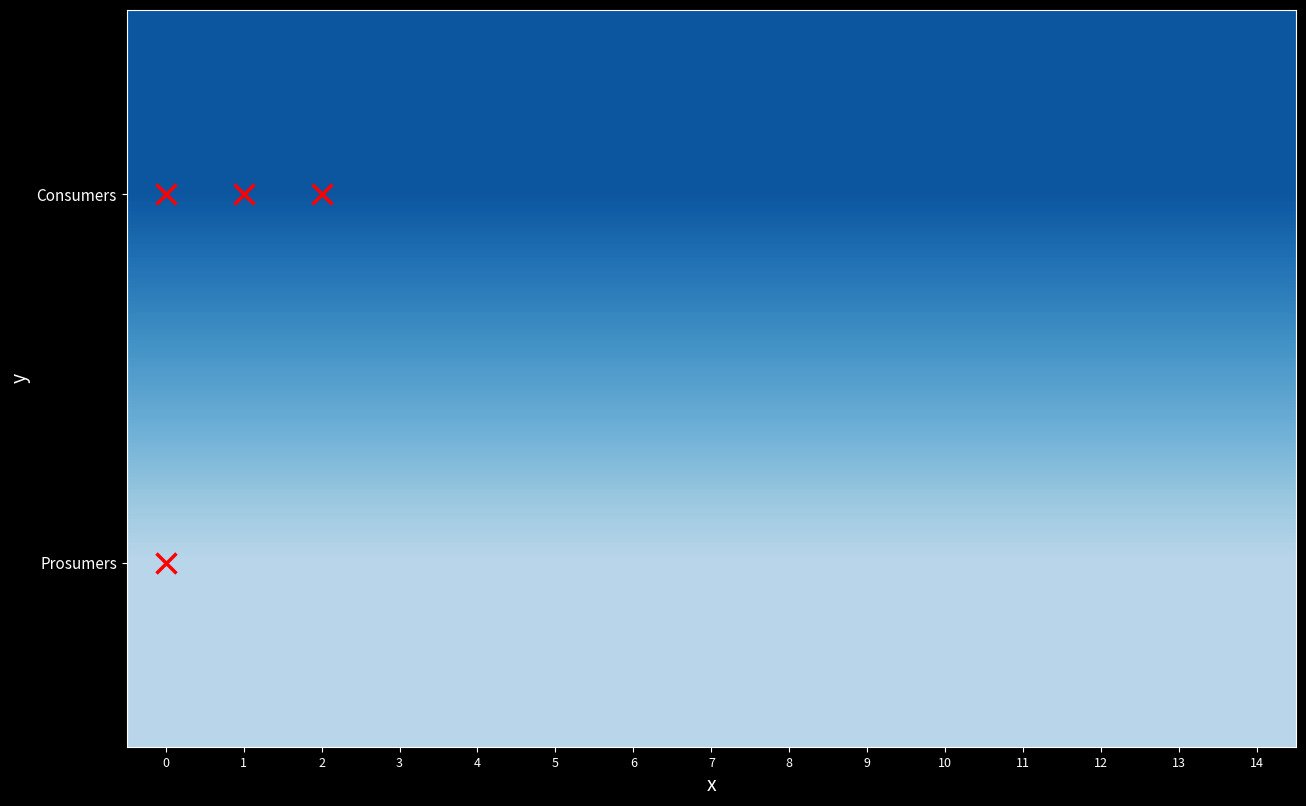

What is the greatest value displayed?

635